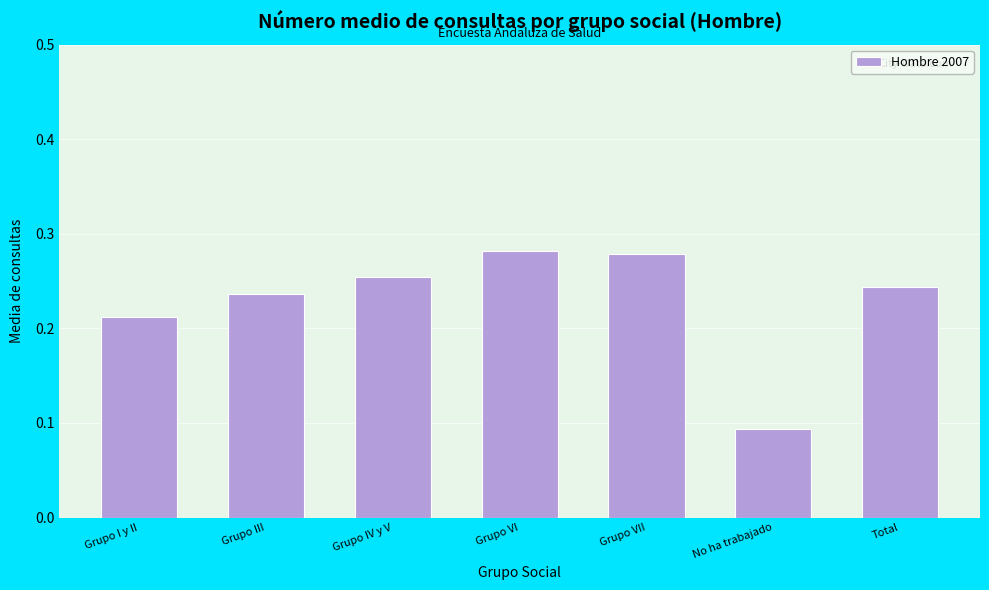

At which category does the chart reach its minimum across all series?

No ha trabajado